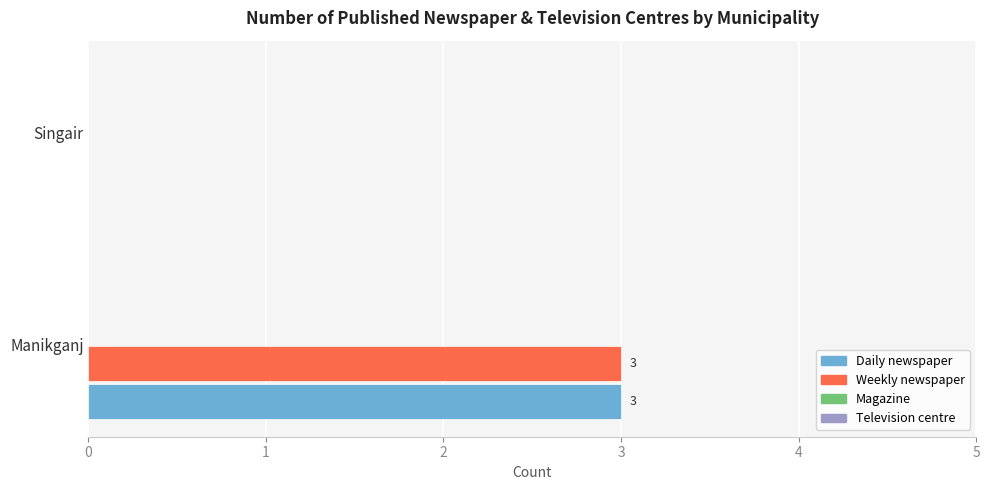

The value of Weekly newspaper at Singair is 0. True or false?

True